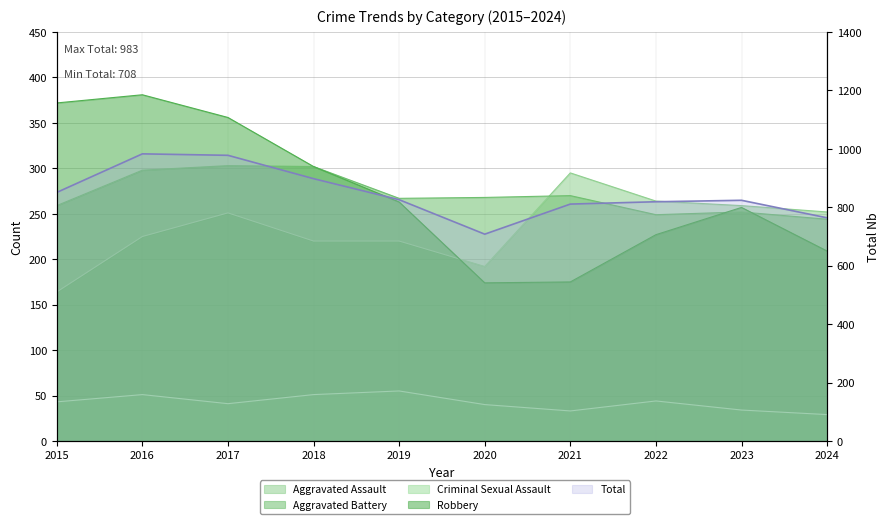

What value does the Criminal Sexual Assault series have at 2016?

51